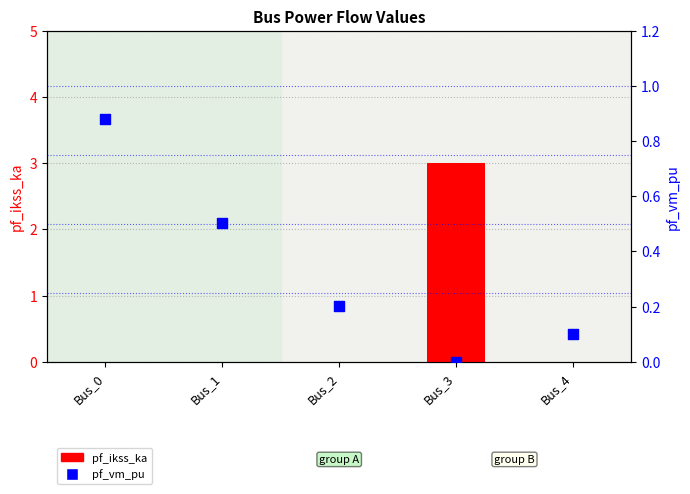

Which series has the largest total across all categories?

pf_ikss_ka